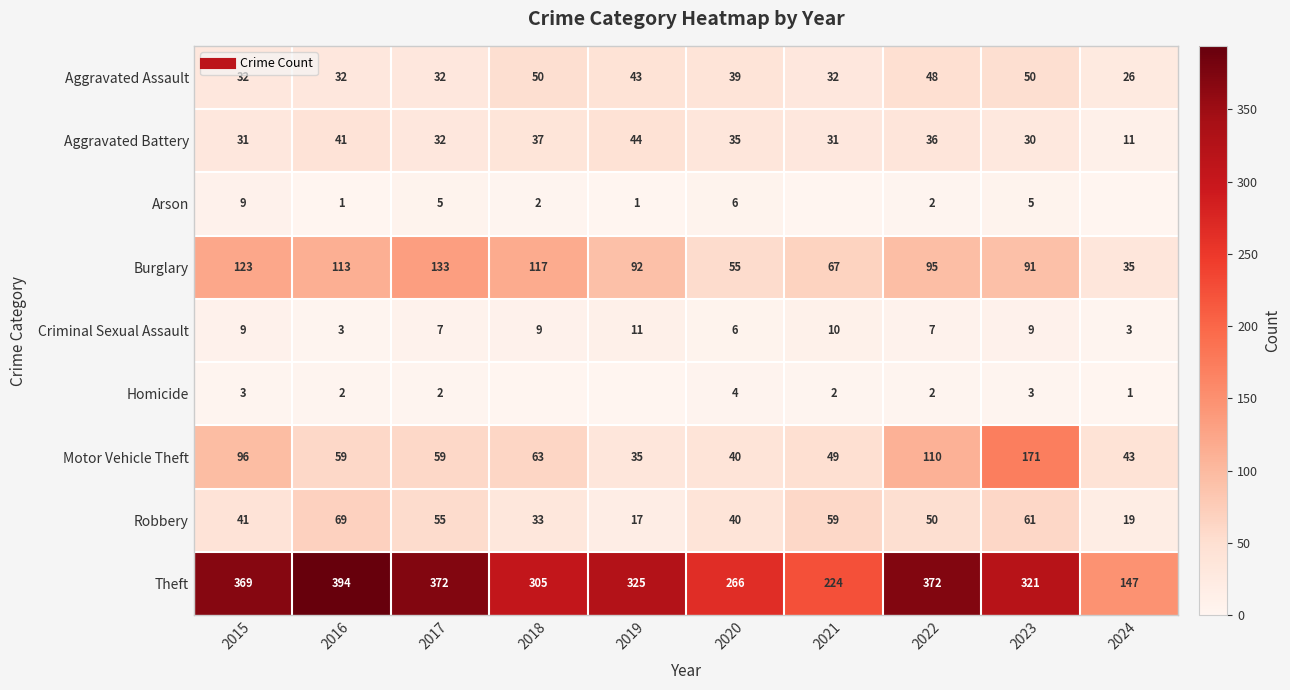

How many categories are shown in the chart?

10